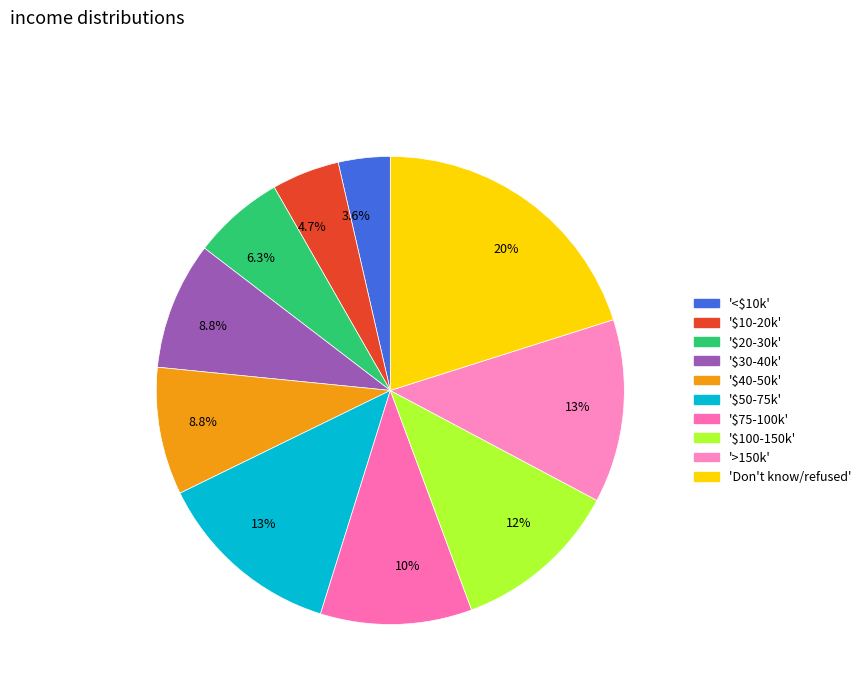

How many segments does this pie chart have?

10